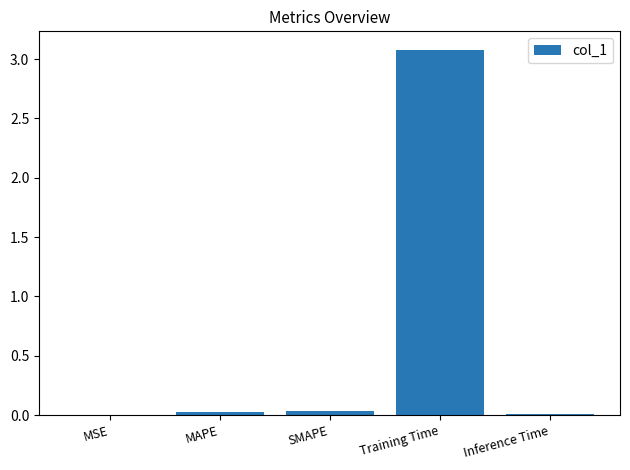

Which label corresponds to the largest value in the chart?

Training Time